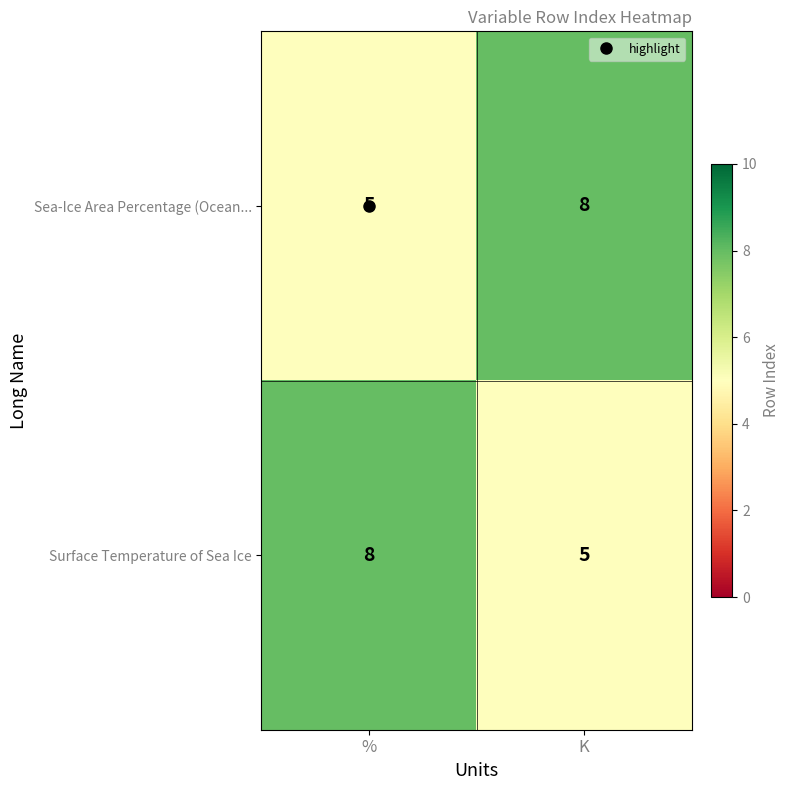

At how many categories does at least one series exceed 5?

2